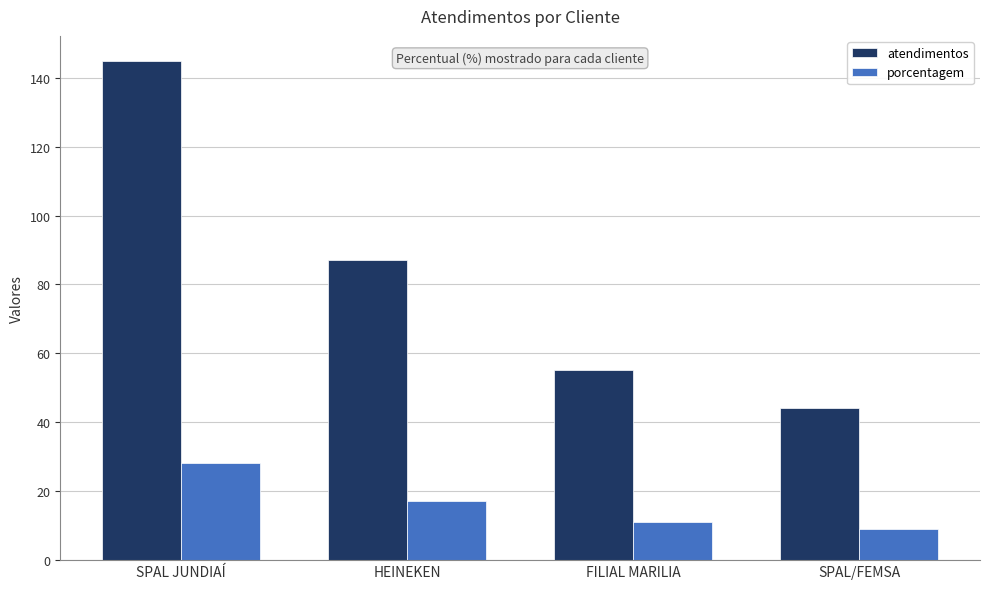

What is the average value of the porcentagem series?

16